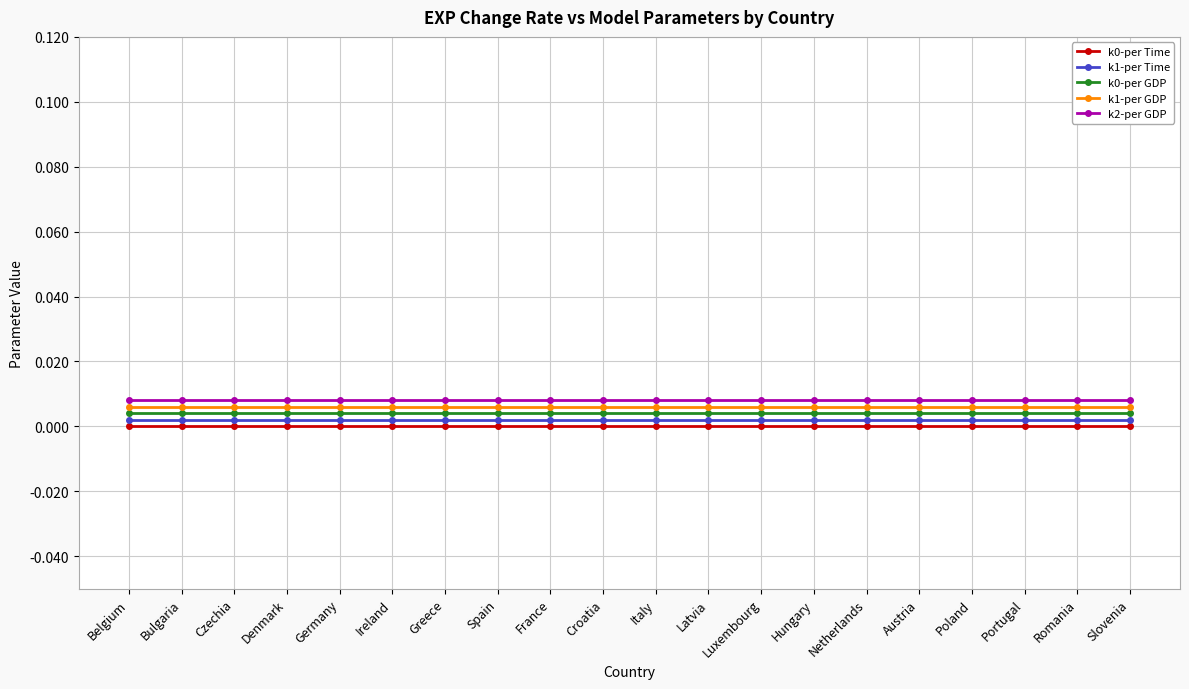

Which series changed the most between Ireland and Hungary?

k0-per Time